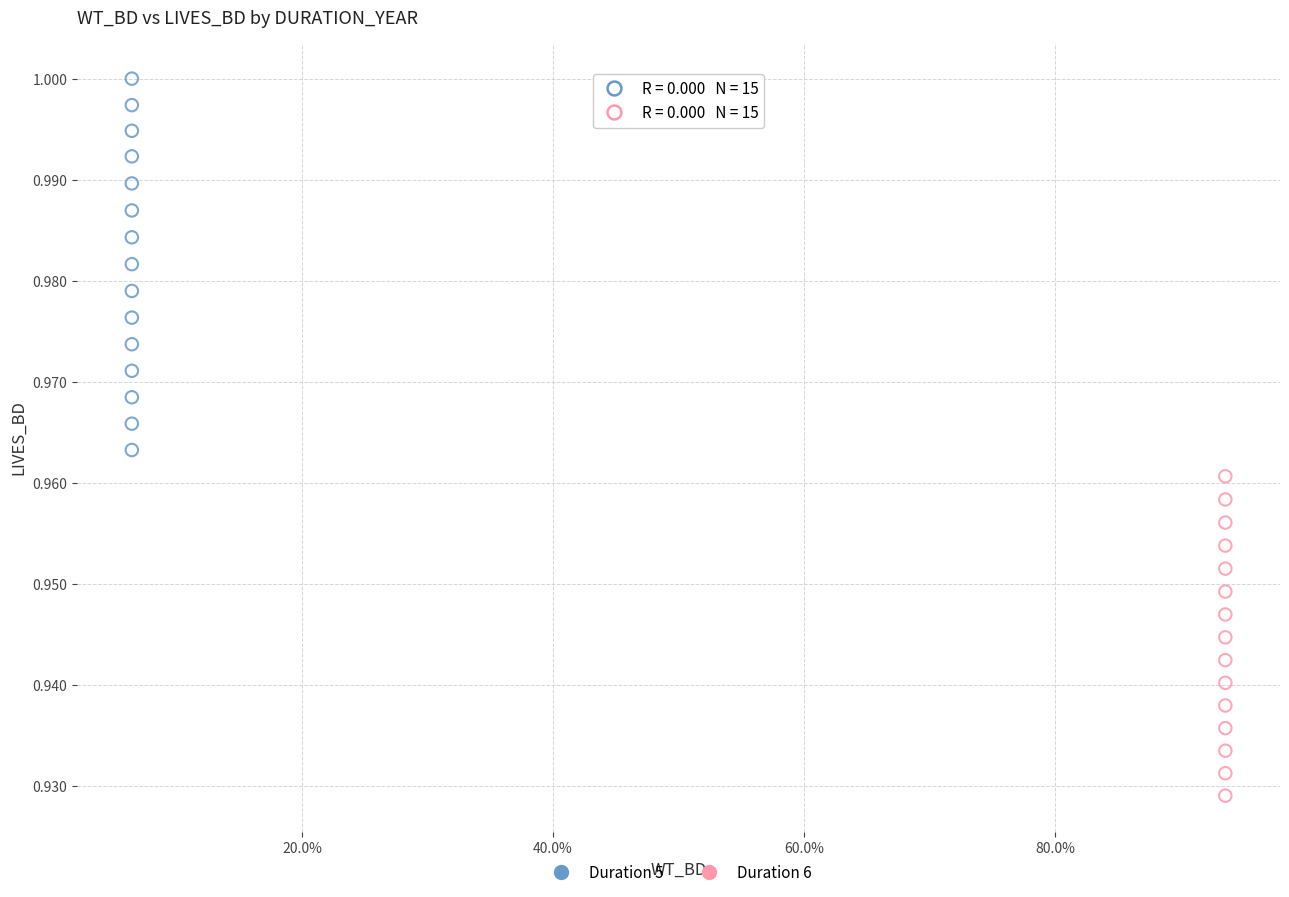

Which series contains the highest Y value?

Duration 5